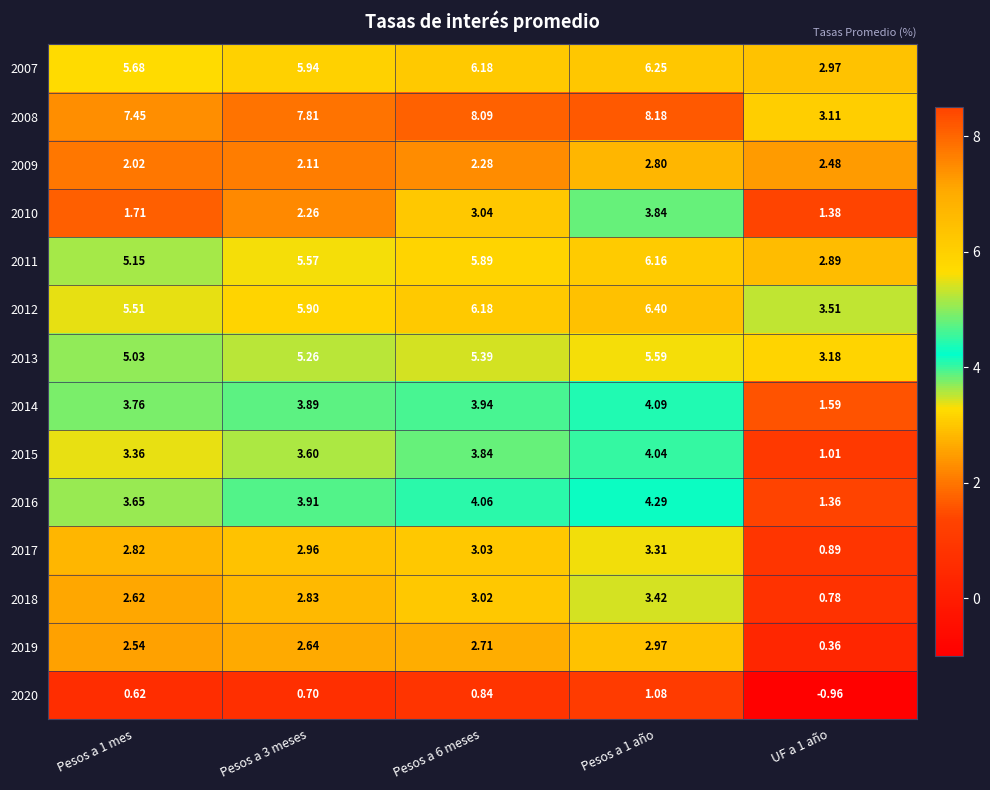

Is the value of 2016 at UF a 1 año greater than the value of 2011 at Pesos a 1 año?

No